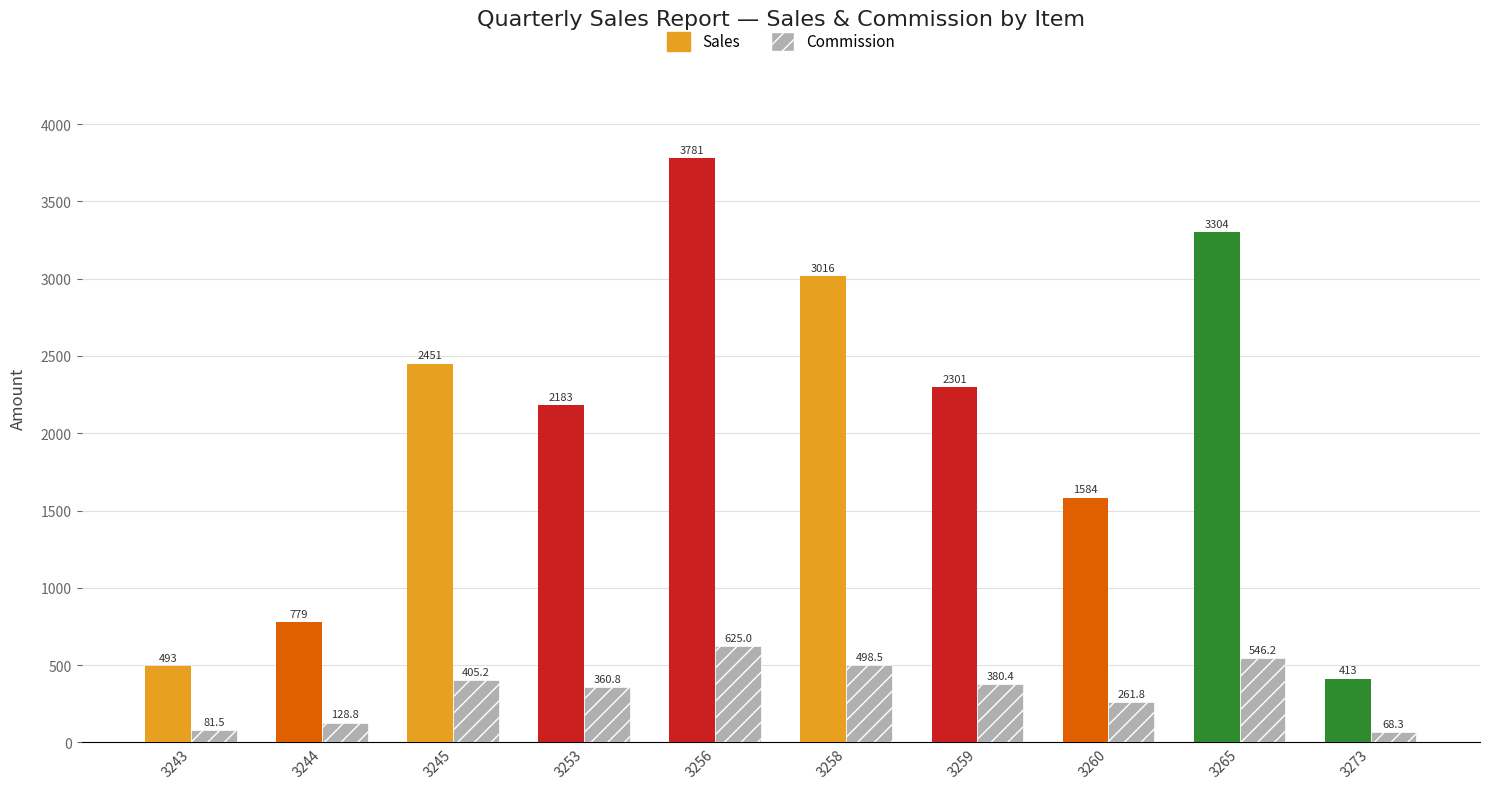

Which category has the lowest value in the Commission series?

3273